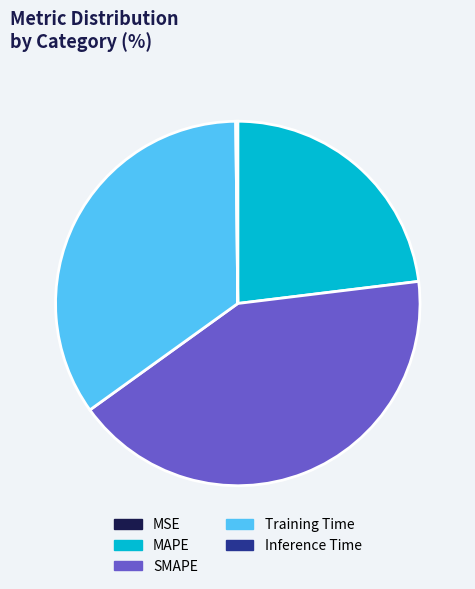

What is the largest slice in the pie chart?

SMAPE